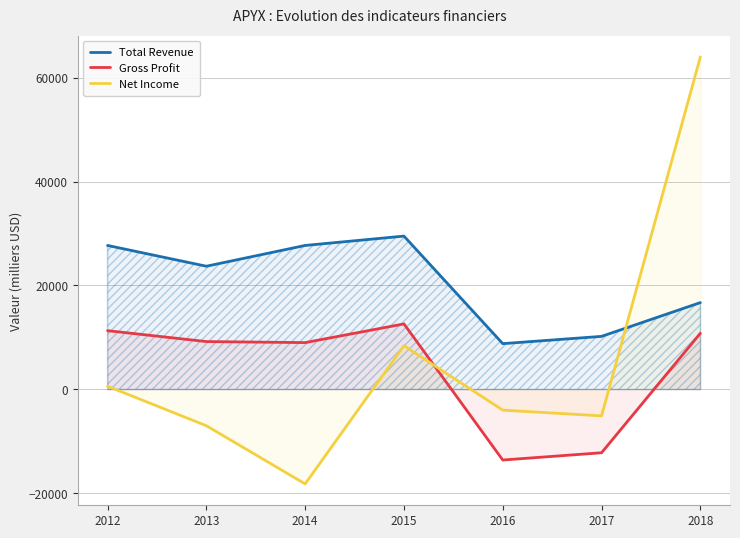

At which label is Gross Profit closest to -500?

2014